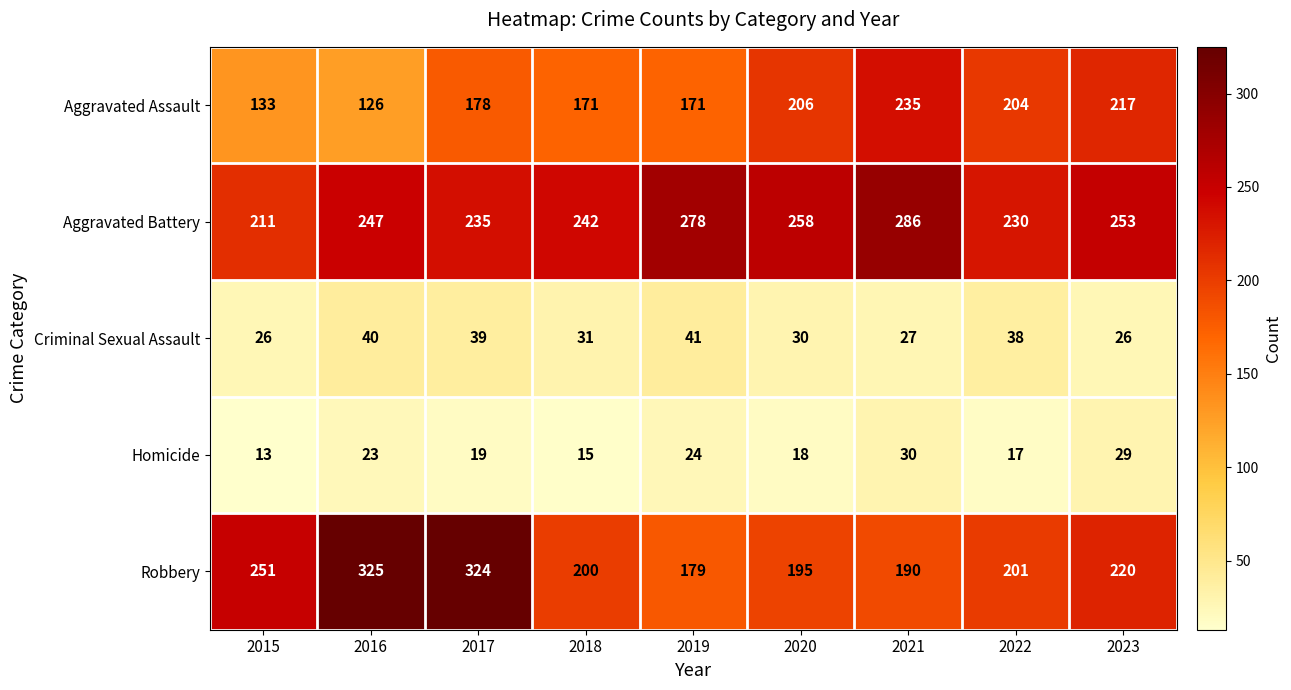

Which series changed the most between 2016 and 2018?

Robbery